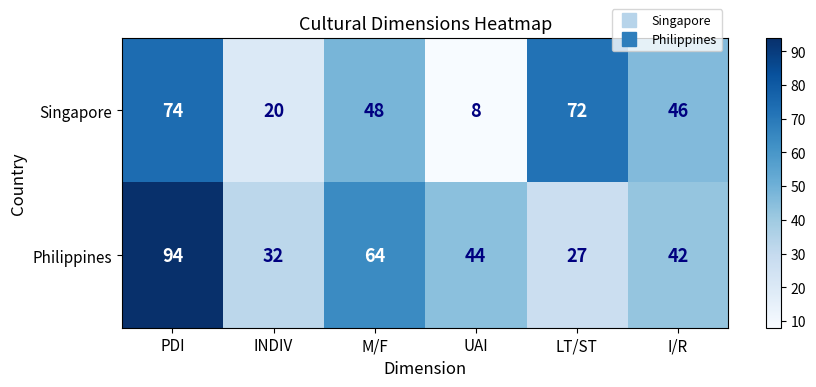

List the series in order of their peak value, highest first.

Philippines, Singapore